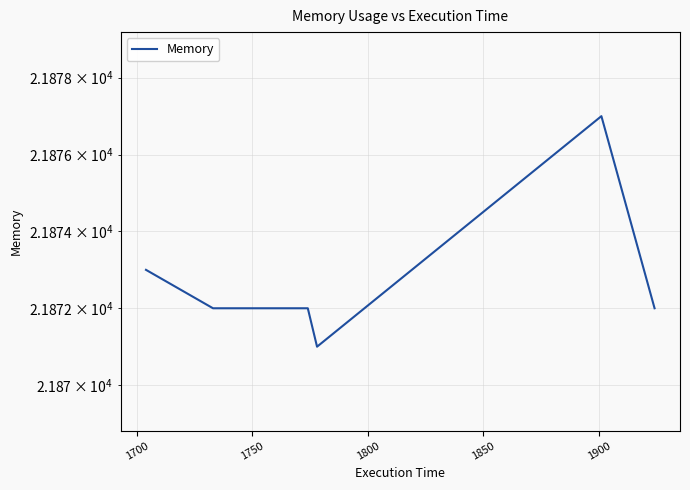

Reading right to left, list all the values displayed in this chart.

21872	21877	21871	21872	21872	21872	21872	21873